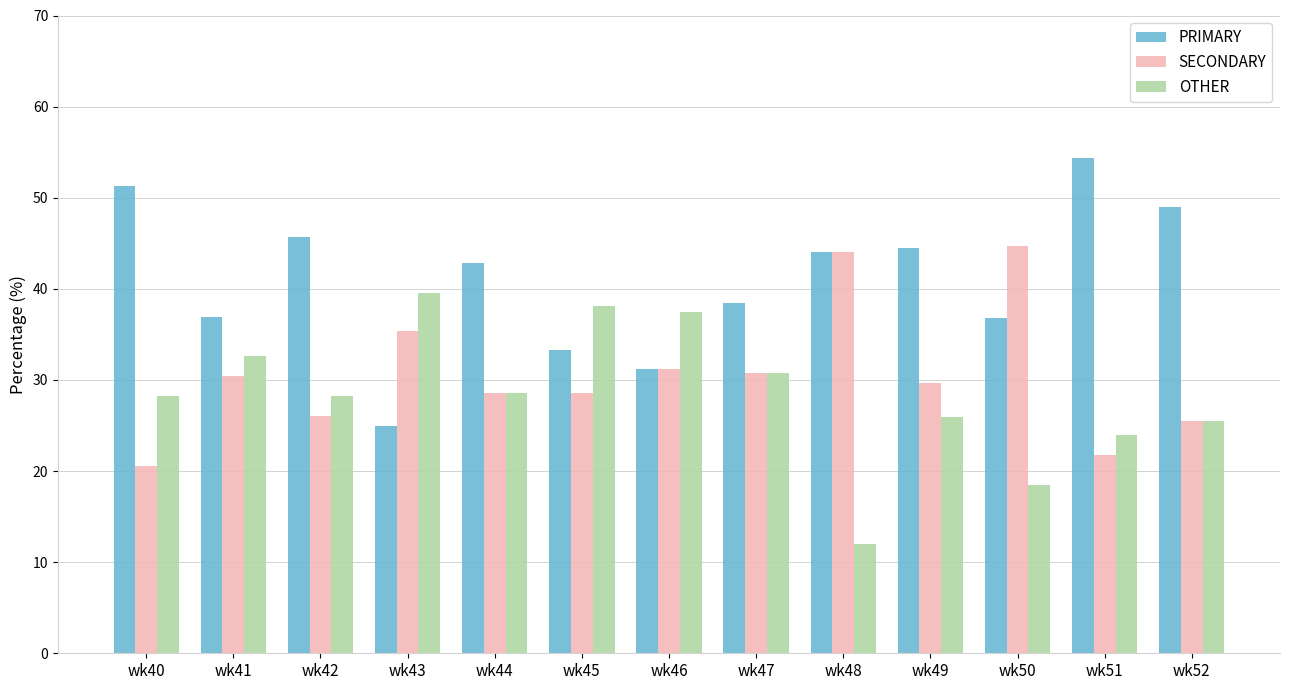

What is the lowest value of the PRIMARY series?

25.0